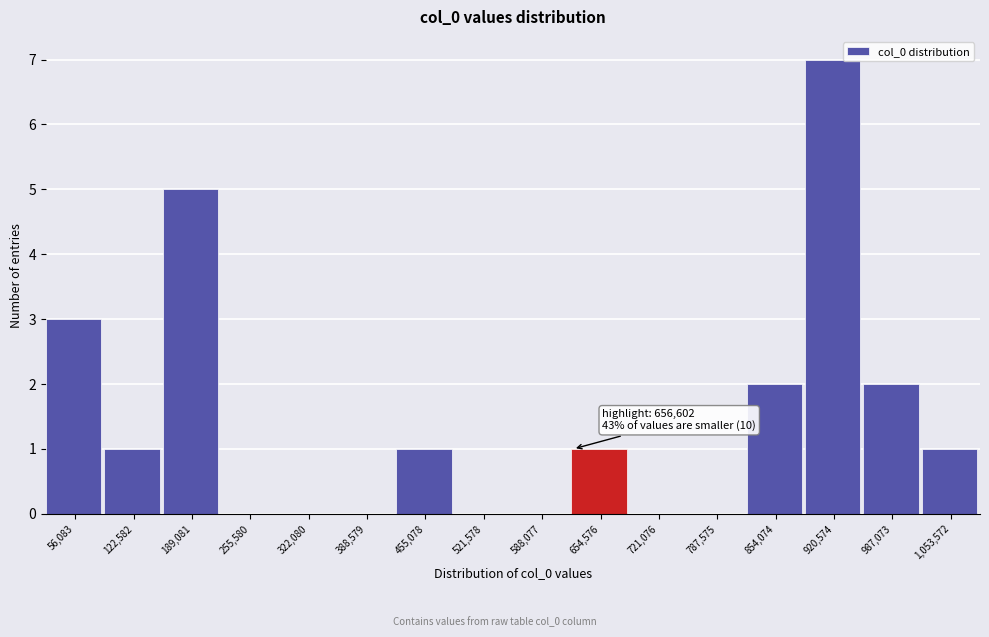

Reading right to left, transcribe all the data shown in this chart.

1,053,572=1	987,073=2	920,574=7	854,074=2	787,575=0	721,076=0	654,576=1	588,077=0	521,578=0	455,078=1	388,579=0	322,080=0	255,580=0	189,081=5	122,582=1	56,083=3